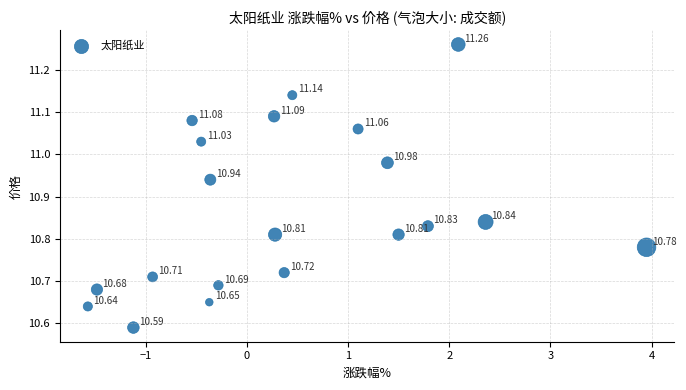

What is the range of Y values (max minus min)?

0.7